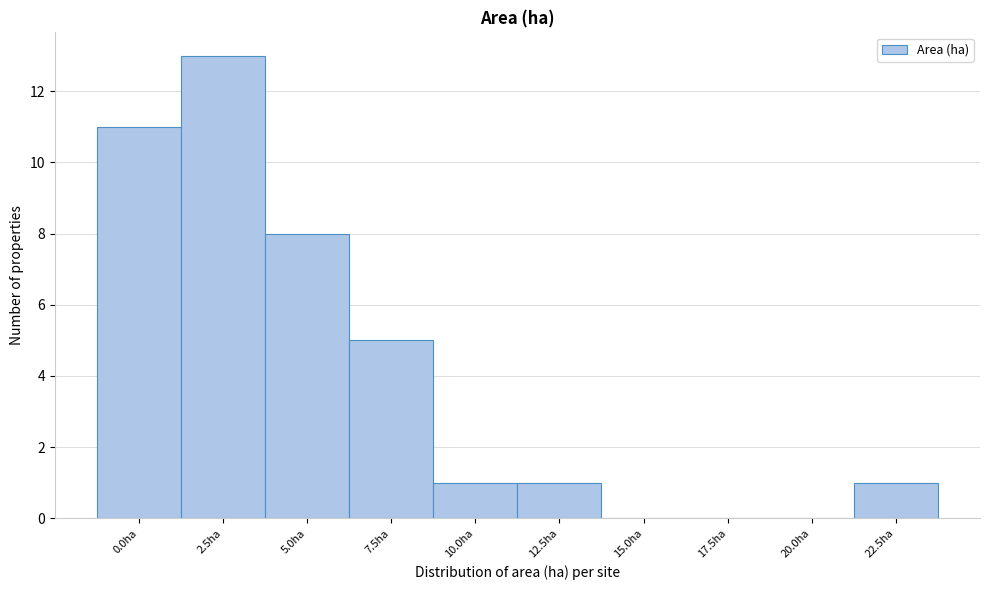

Reading left to right, what are all the values shown in this chart?

0.0ha=11	2.5ha=13	5.0ha=8	7.5ha=5	10.0ha=1	12.5ha=1	15.0ha=0	17.5ha=0	20.0ha=0	22.5ha=1